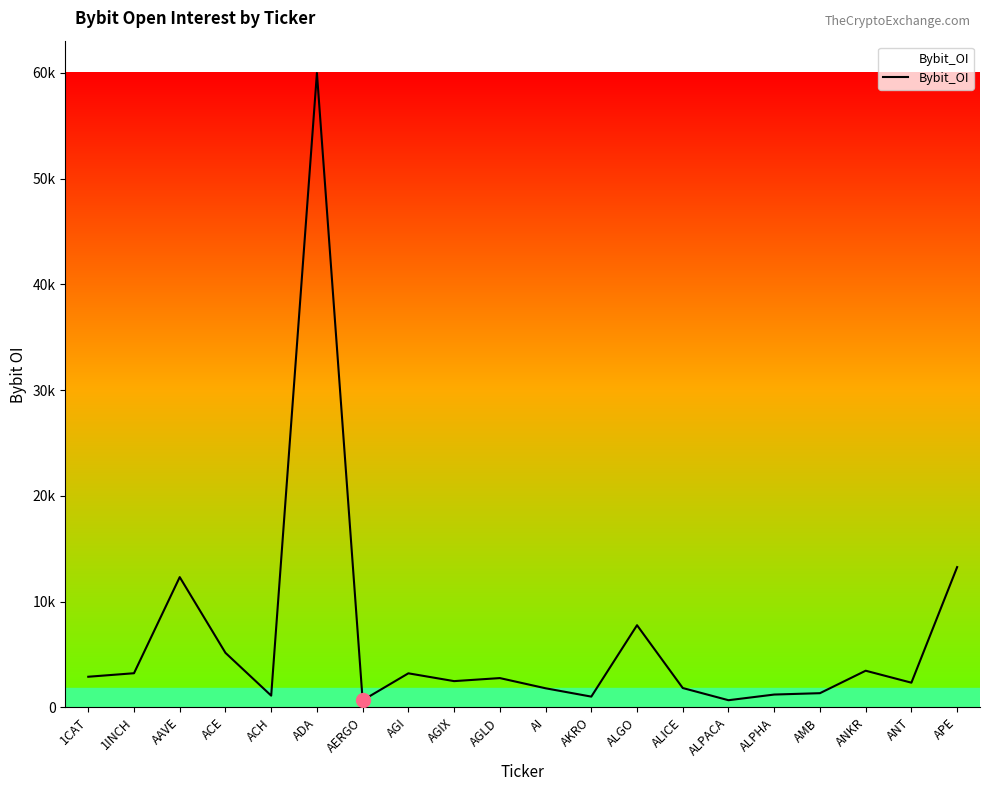

Where does the data first go above 2767389?

1CAT